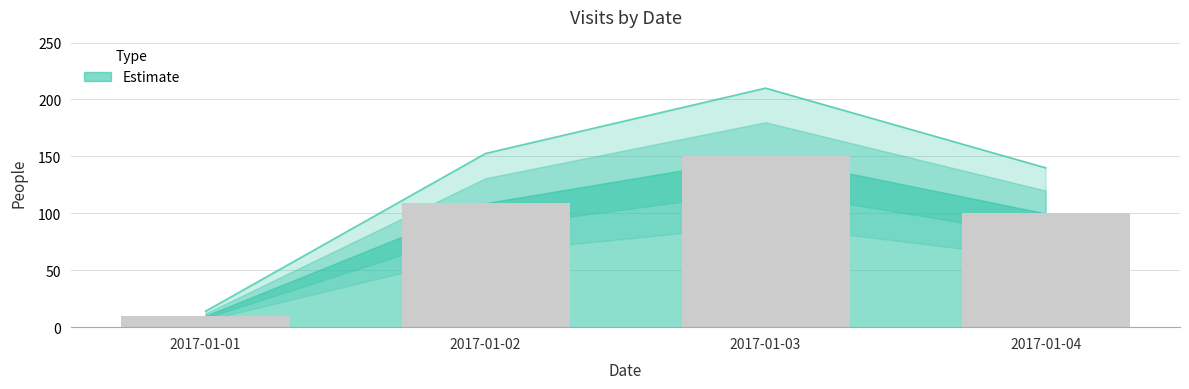

Where does the data first go above 152?

2017-01-02